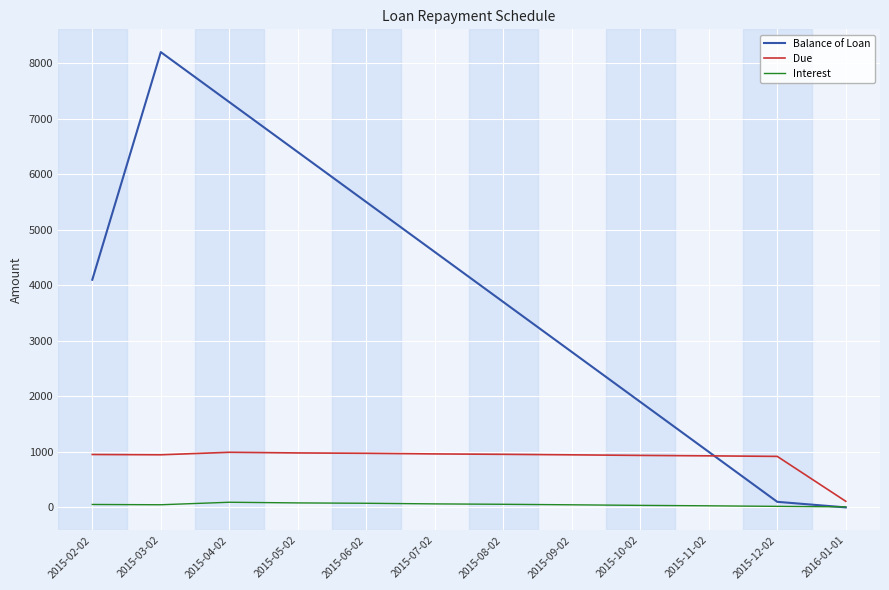

The value of Due at 2015-08-02 is 955.8. True or false?

True